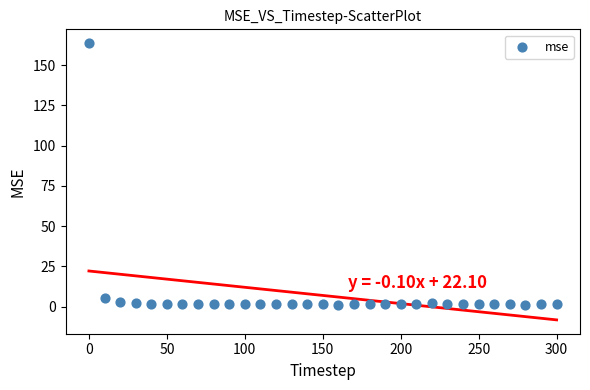

What is the range of X values (max minus min)?

300.0